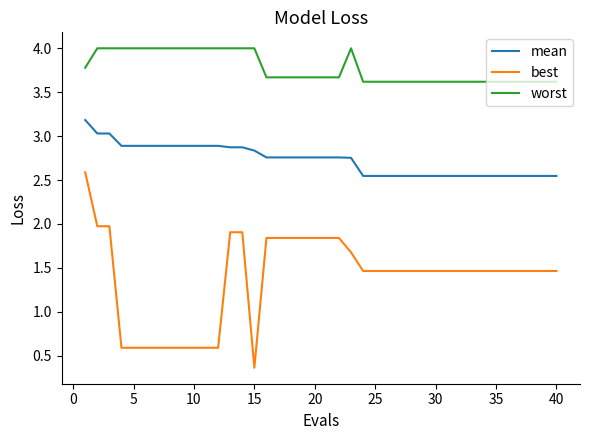

True or false: mean and worst cross at least once.

False